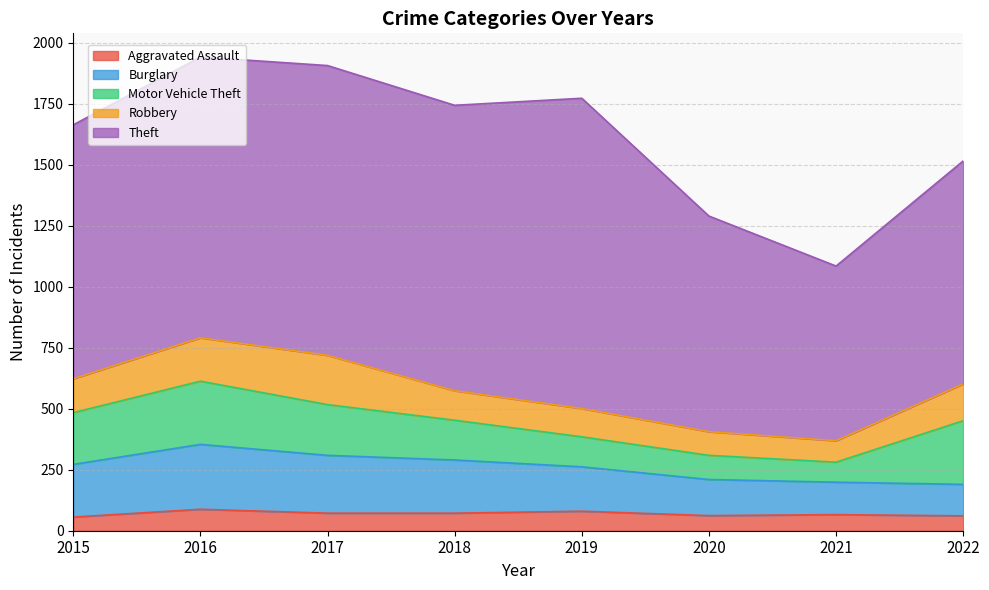

How many distinct data groups are displayed?

5